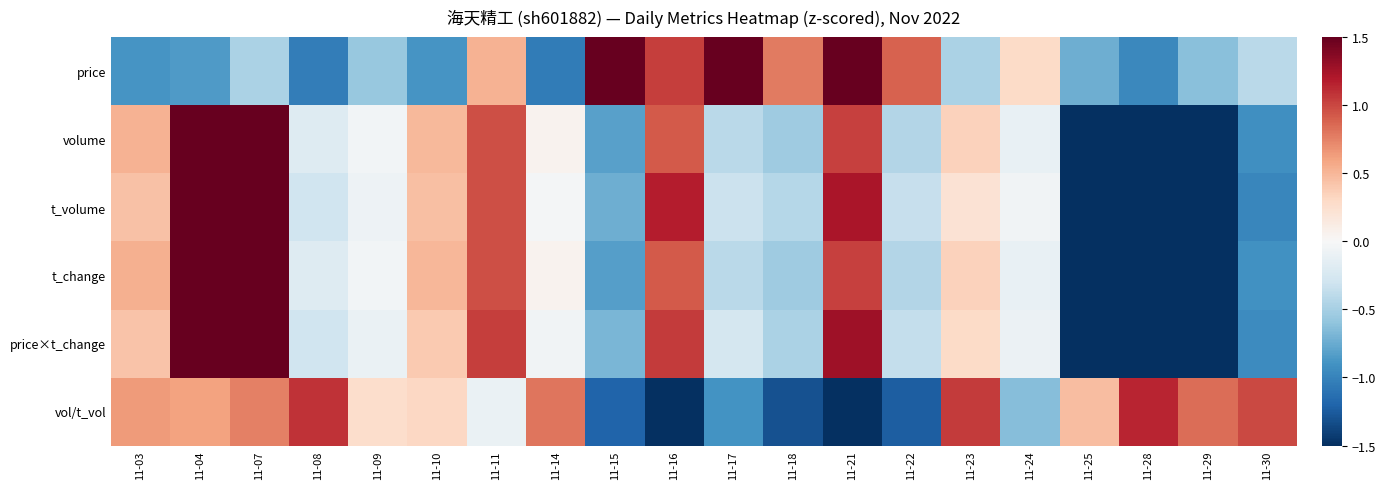

What is the minimum value shown in the chart?

-2.0